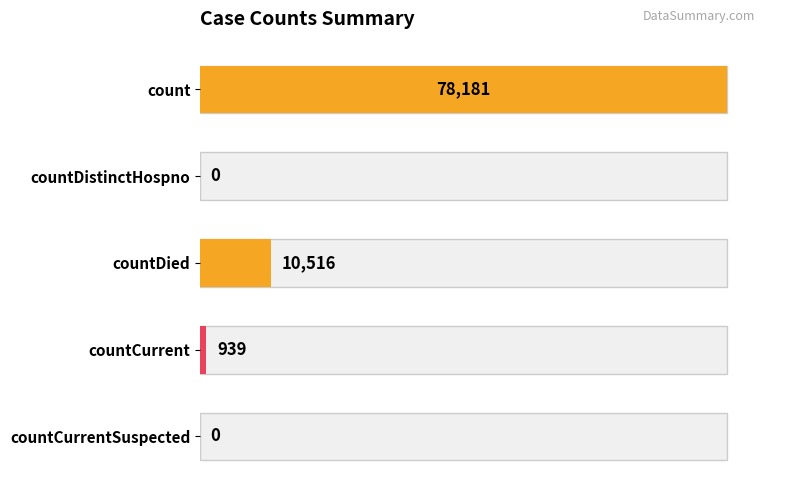

The value at countCurrent is 1496. True or false?

False